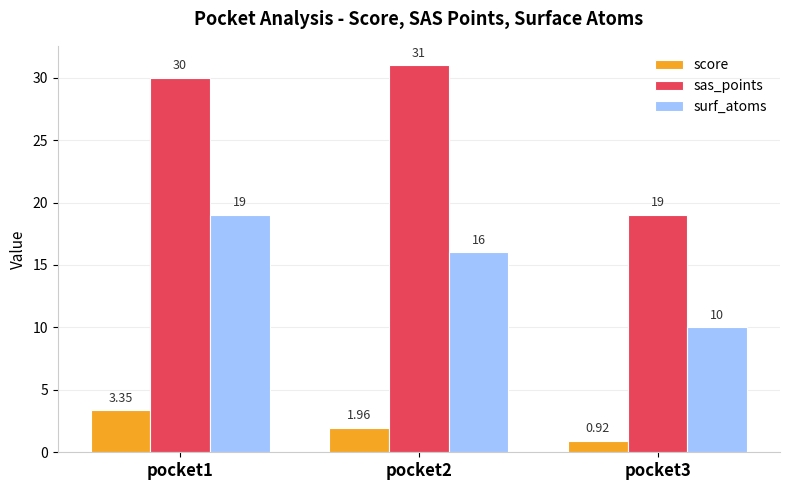

What is the value of the sas_points bar at the 1st from the left?

30.0